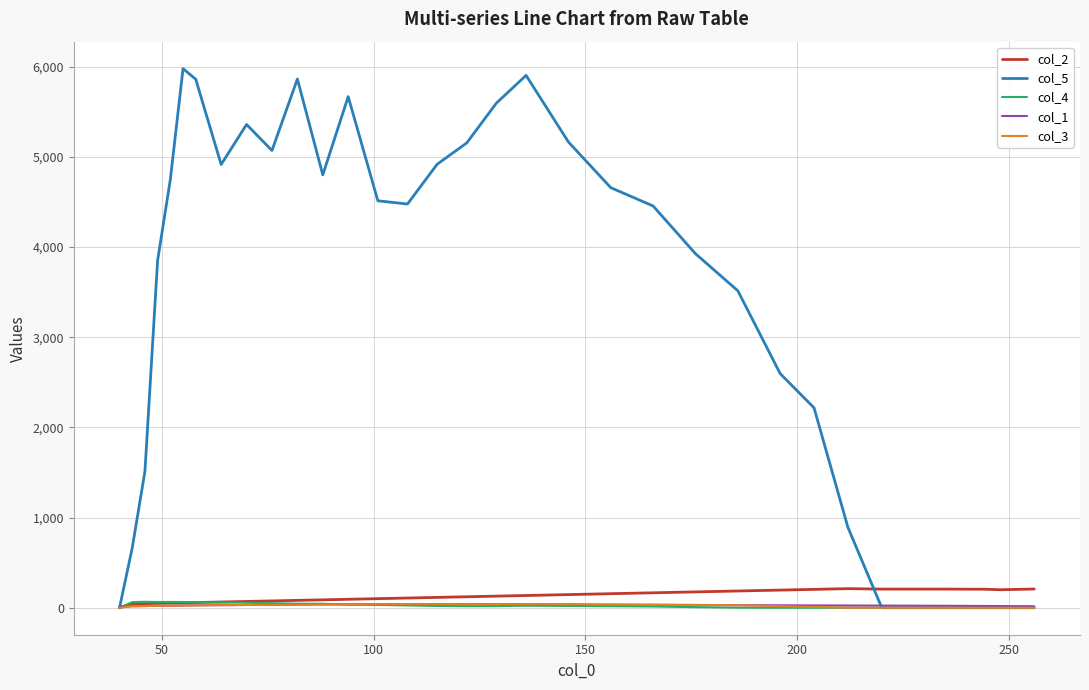

What is the maximum value for col_2?

212.0